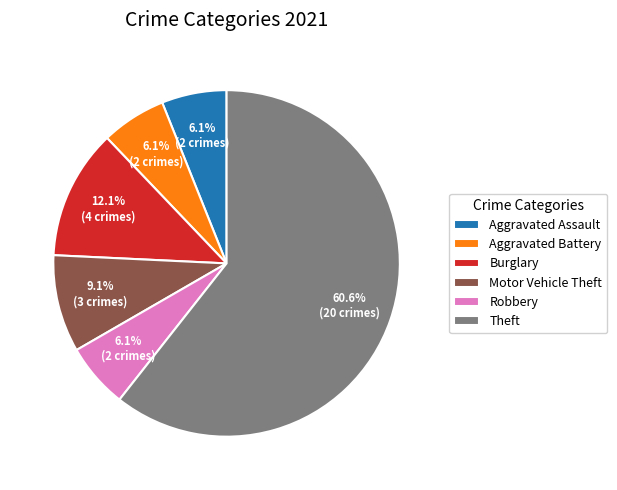

Is the sum of Robbery and Aggravated Assault greater than half?

No